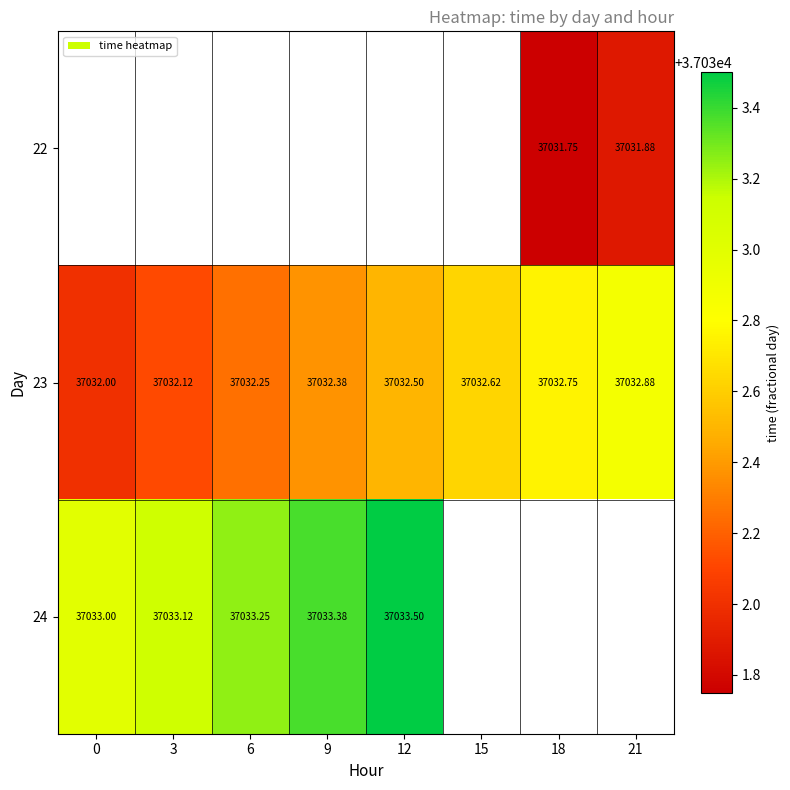

What value does the 24 series have at 6?

37033.2